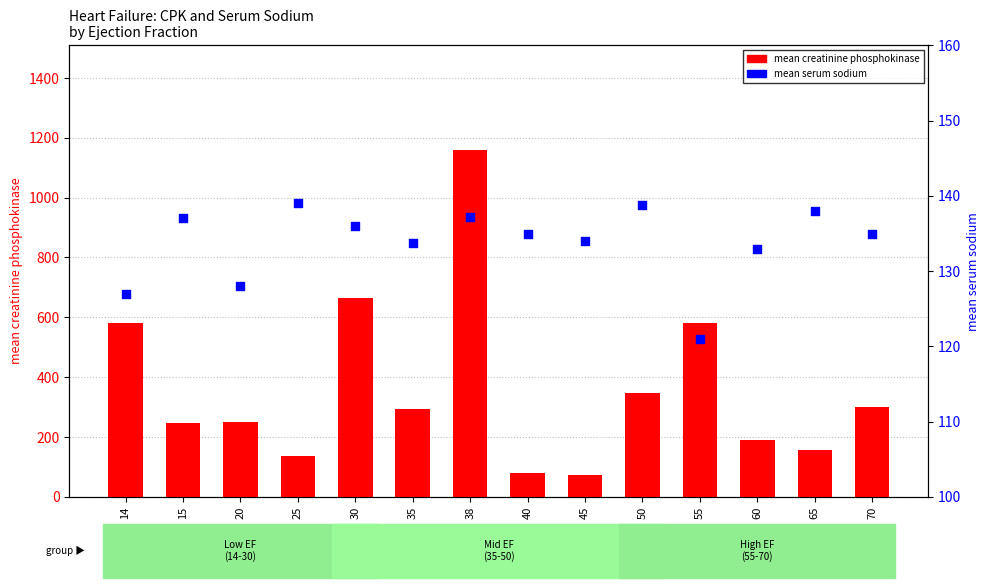

What are all the series names shown in the legend?

mean creatinine phosphokinase, mean serum sodium